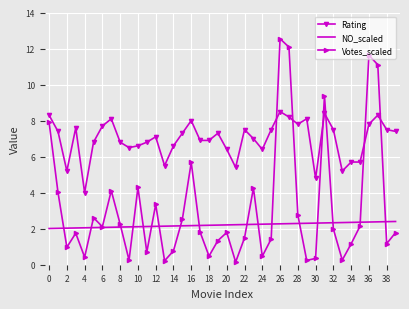

True or false: Rating and NO_scaled cross at least once.

False